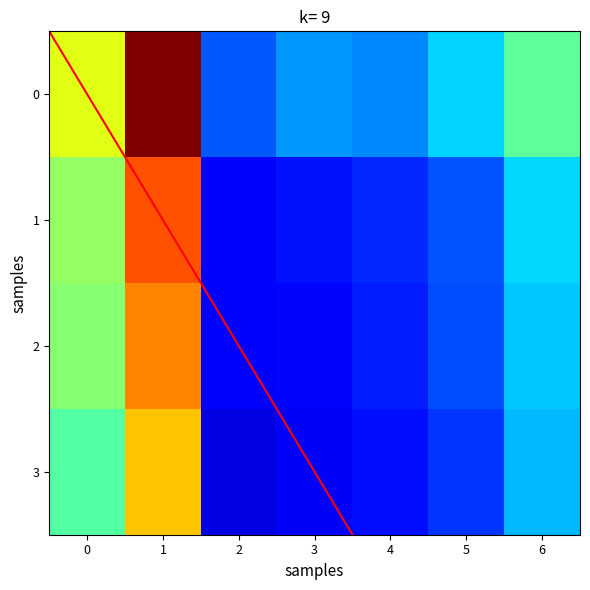

What is the difference between the second highest and minimum values in the 2 series?

0.4